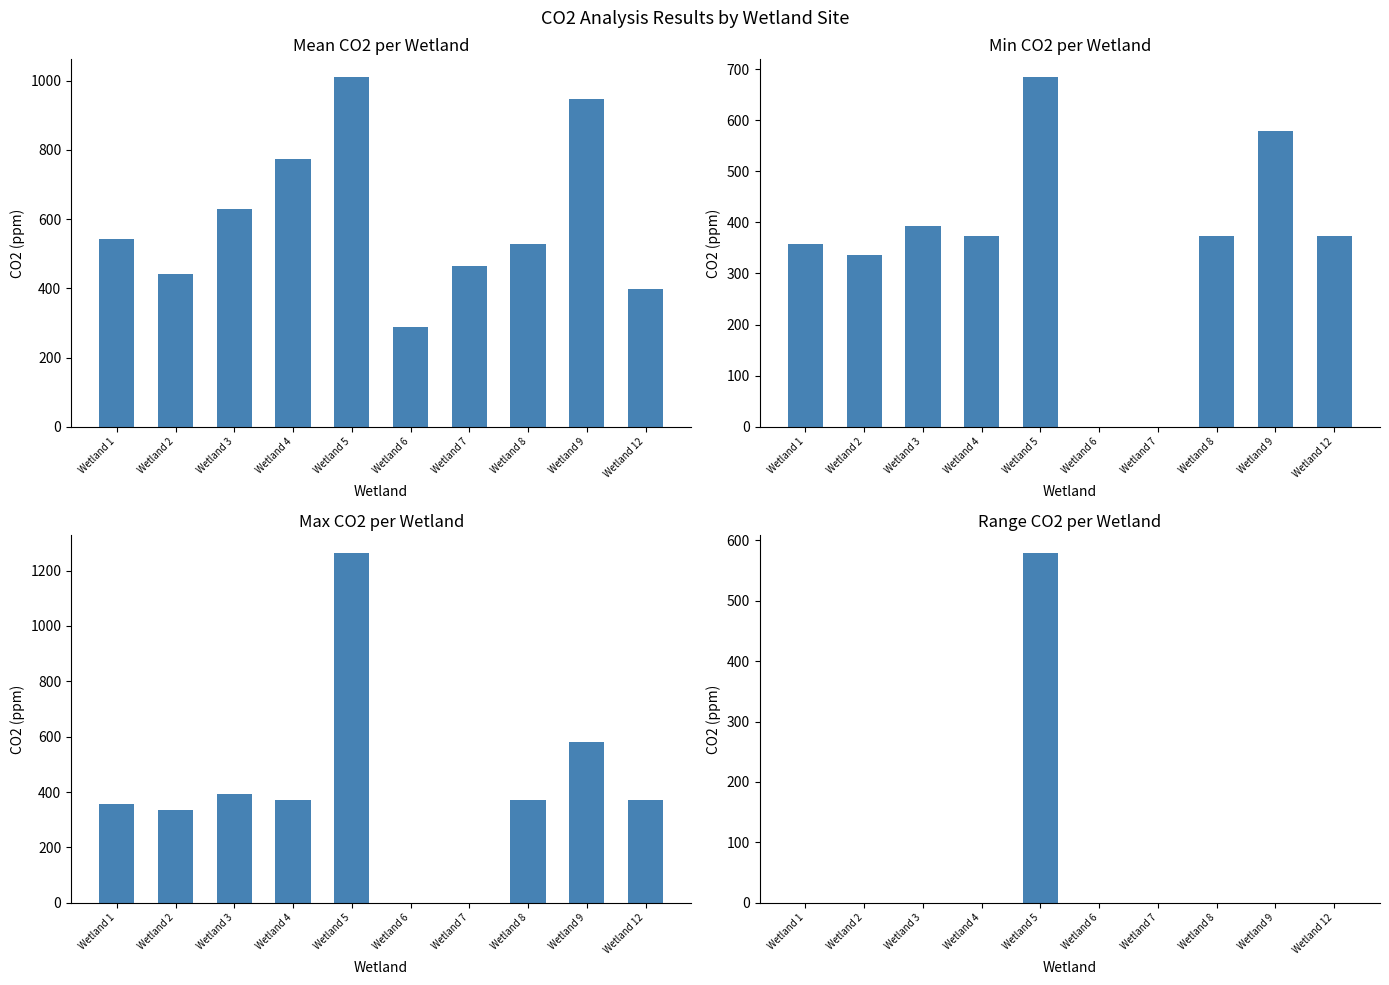

At which label does Max CO2 (ppm) first exceed 372?

Wetland 3